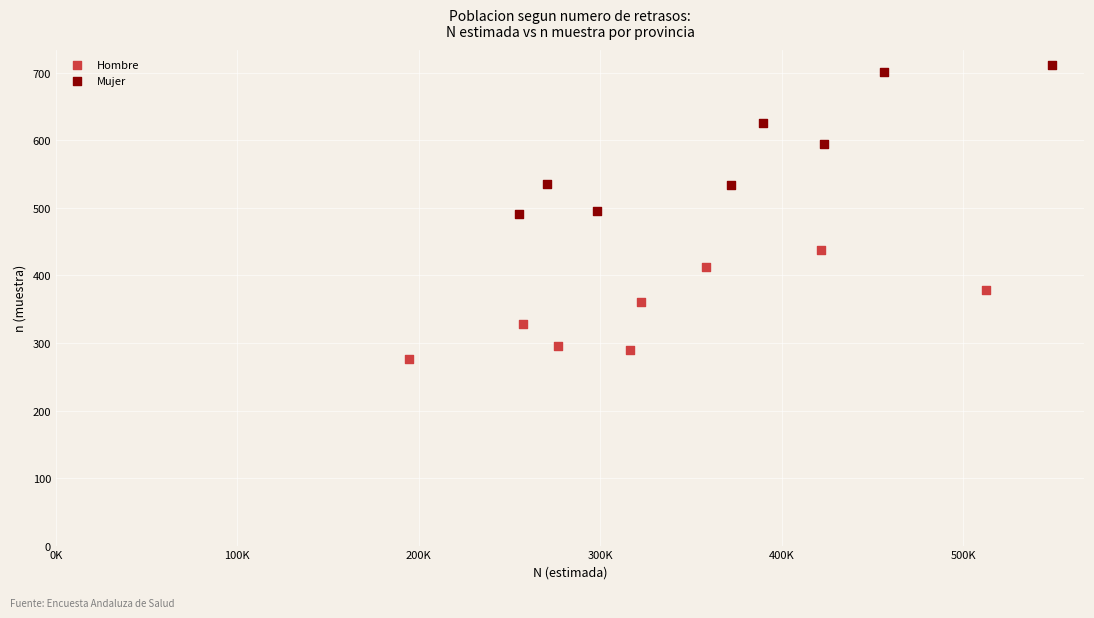

Which series reaches the minimum Y coordinate?

Hombre